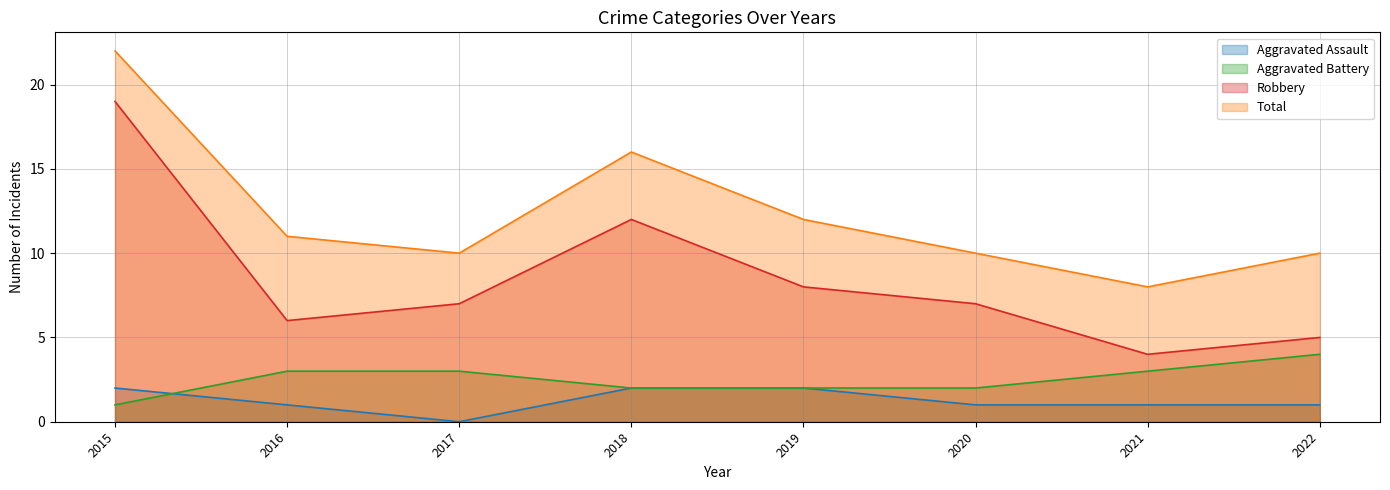

Where is Total nearest to the value 15?

2018